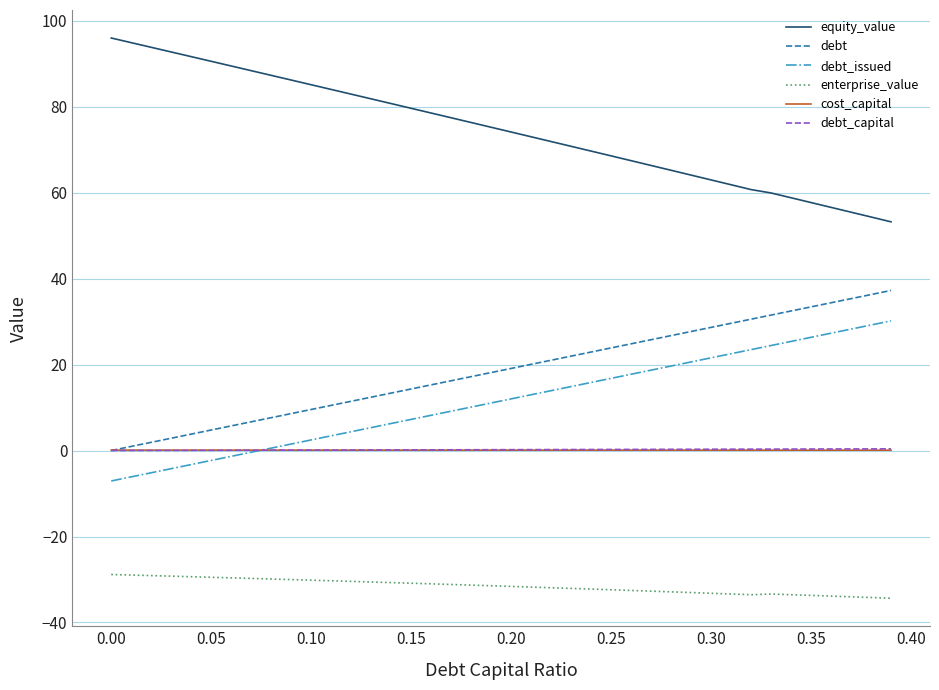

Does the chart display data point markers on the line(s)?

No